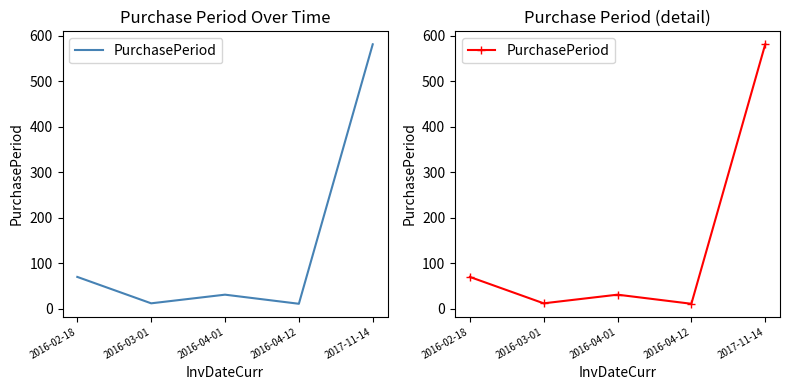

What is the maximum value shown in the chart?

581